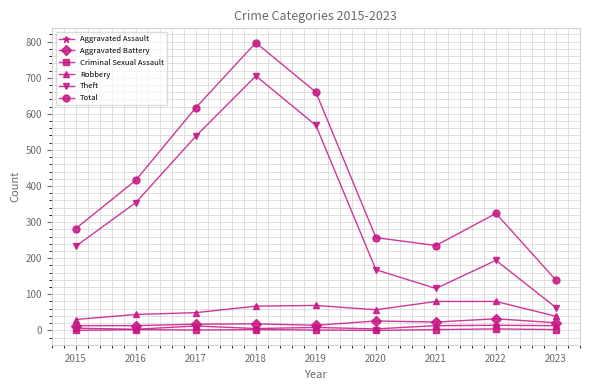

True or false: Criminal Sexual Assault and Aggravated Battery cross at least once.

False